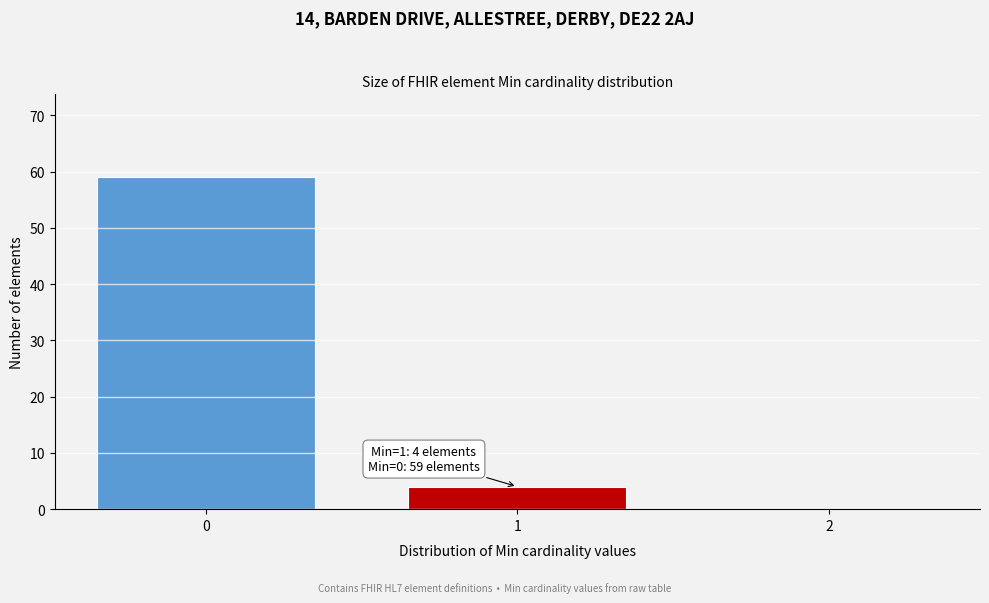

Over which range of the x-axis is the bar tallest?

-0.5 to 0.5